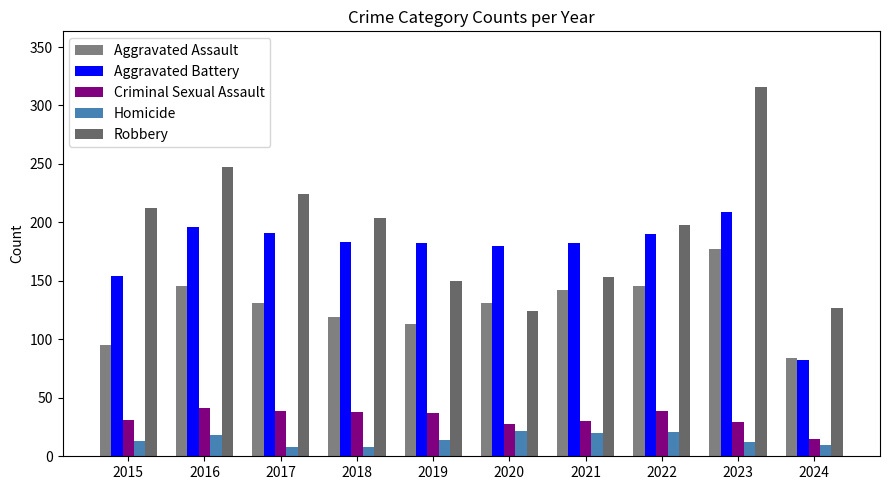

Reading left to right, transcribe all the data shown in this chart.

Aggravated Assault: 95	146	131	119	113	131	142	146	177	84
Aggravated Battery: 154	196	191	183	182	180	182	190	209	82
Criminal Sexual Assault: 31	41	39	38	37	28	30	39	29	15
Homicide: 13	18	8	8	14	22	20	21	12	10
Robbery: 212	247	224	204	150	124	153	198	316	127